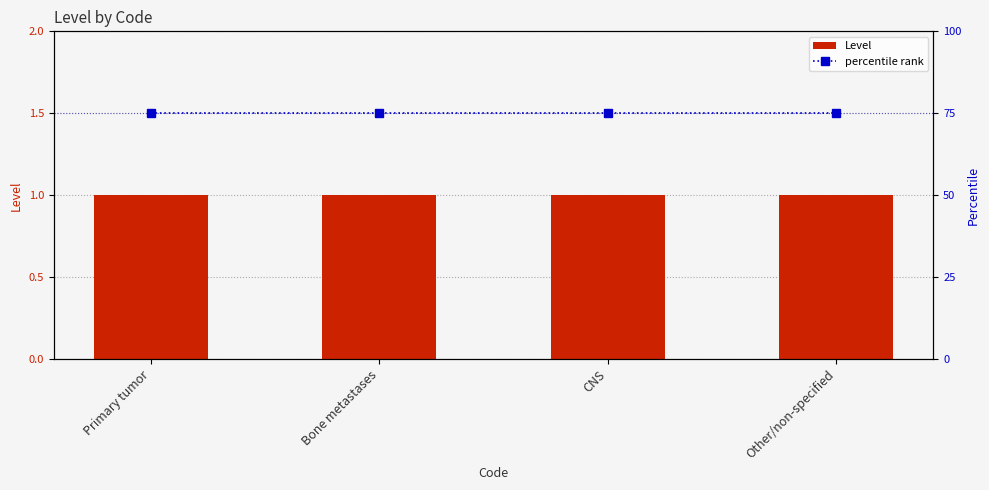

Between Bone metastases and Other/non-specified, which is larger?

Bone metastases